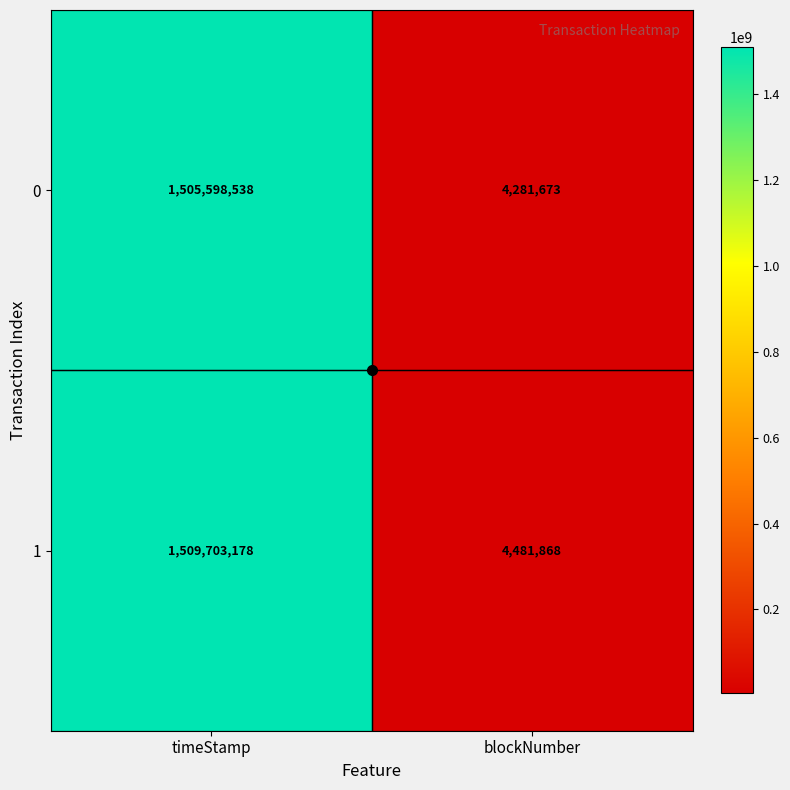

Rank the series by their maximum value, from lowest to highest.

0, 1